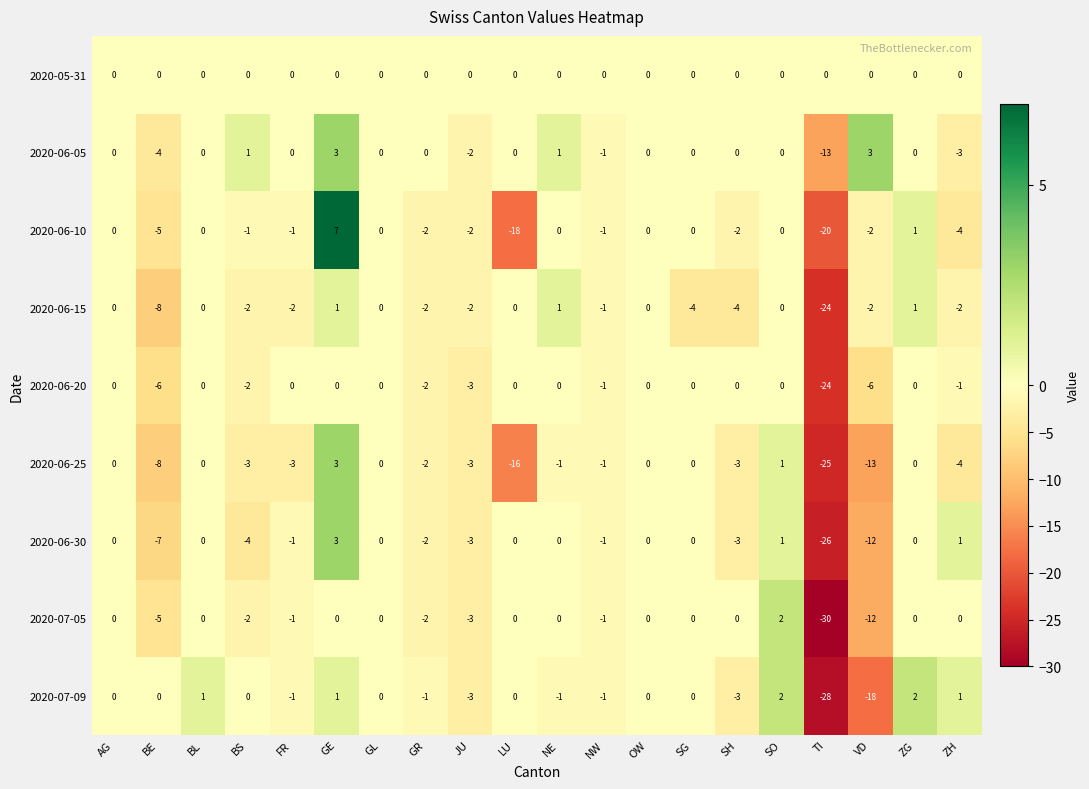

What value does the 2020-06-25 series have at JU, to the nearest 5?

-5